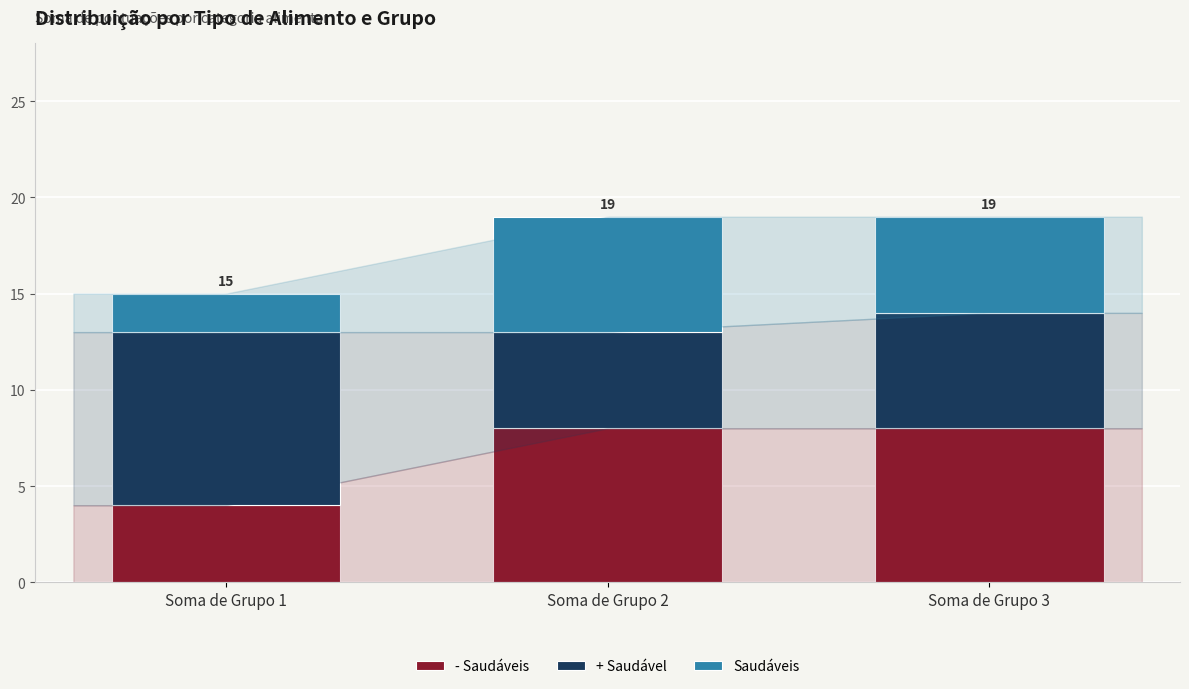

What is the total value across all series at Soma de Grupo 1?

15